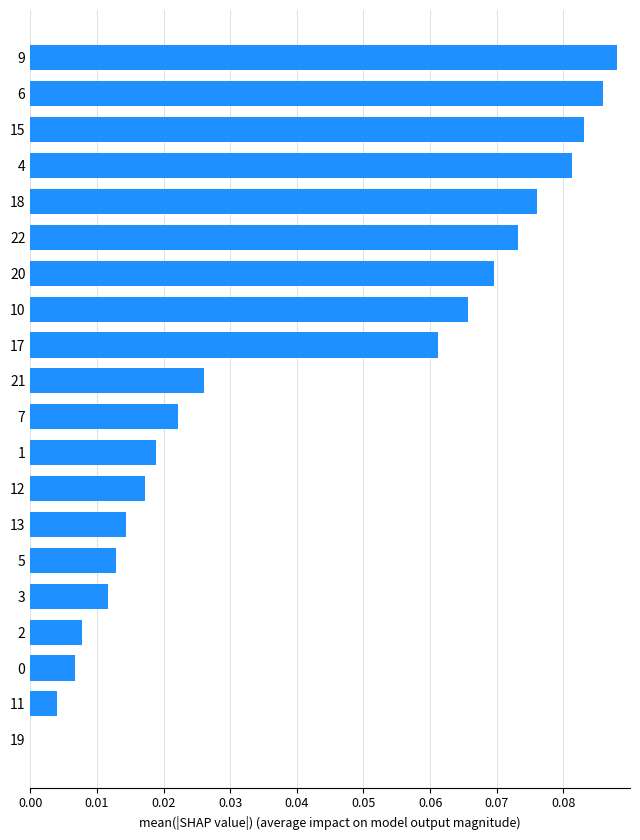

Which category has the highest value across all series?

9